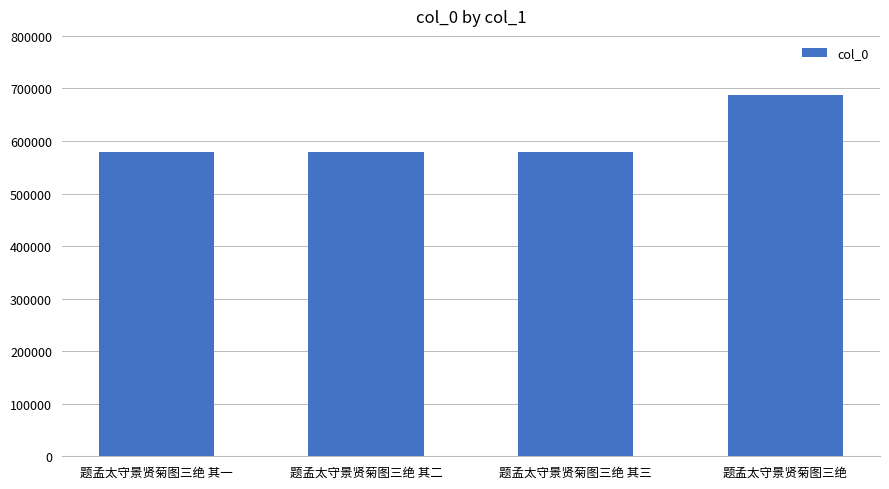

Which has a higher value, 题孟太守景贤菊图三绝 or 题孟太守景贤菊图三绝 其三?

题孟太守景贤菊图三绝